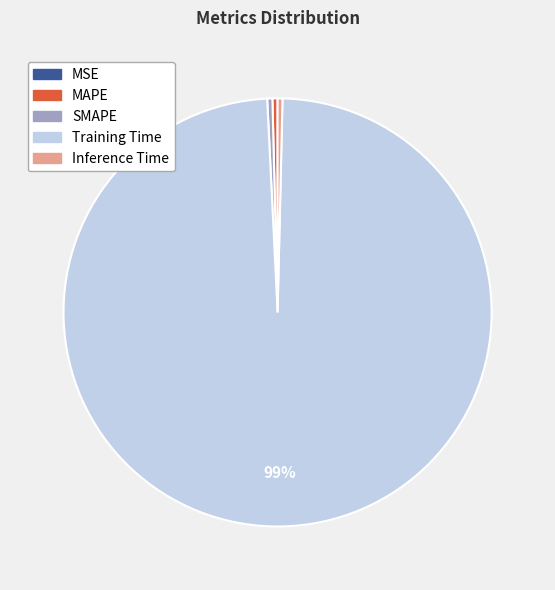

What is the largest slice in the pie chart?

Training Time